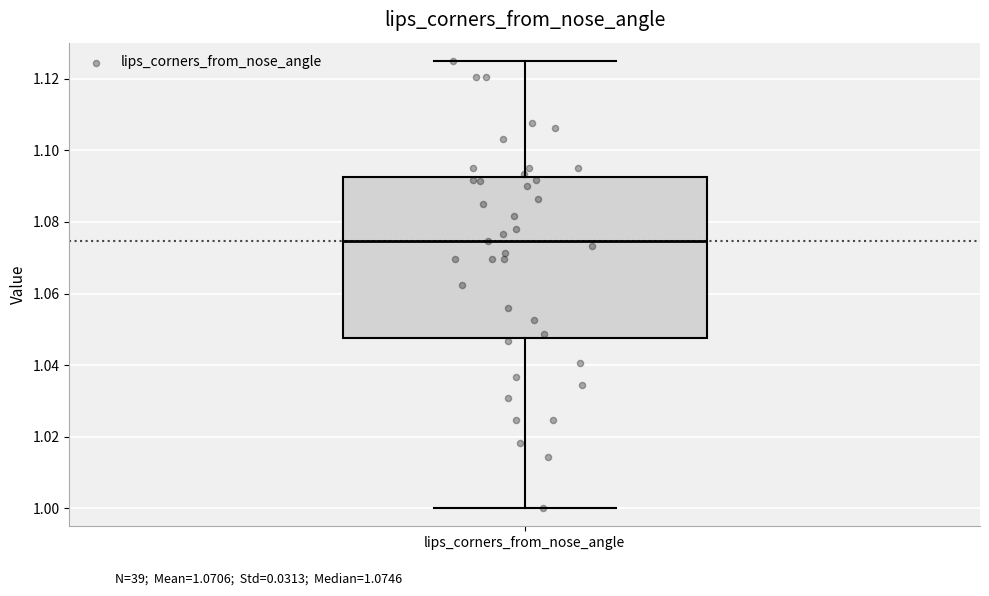

Read this box plot against the y-axis: the position of the median line, the range covered by the box, and the ends of both whiskers. The values are not printed on the chart, so give them approximately, as read against the axis.

median 1.074, box 1.048 to 1.092, whiskers 1.000 to 1.126